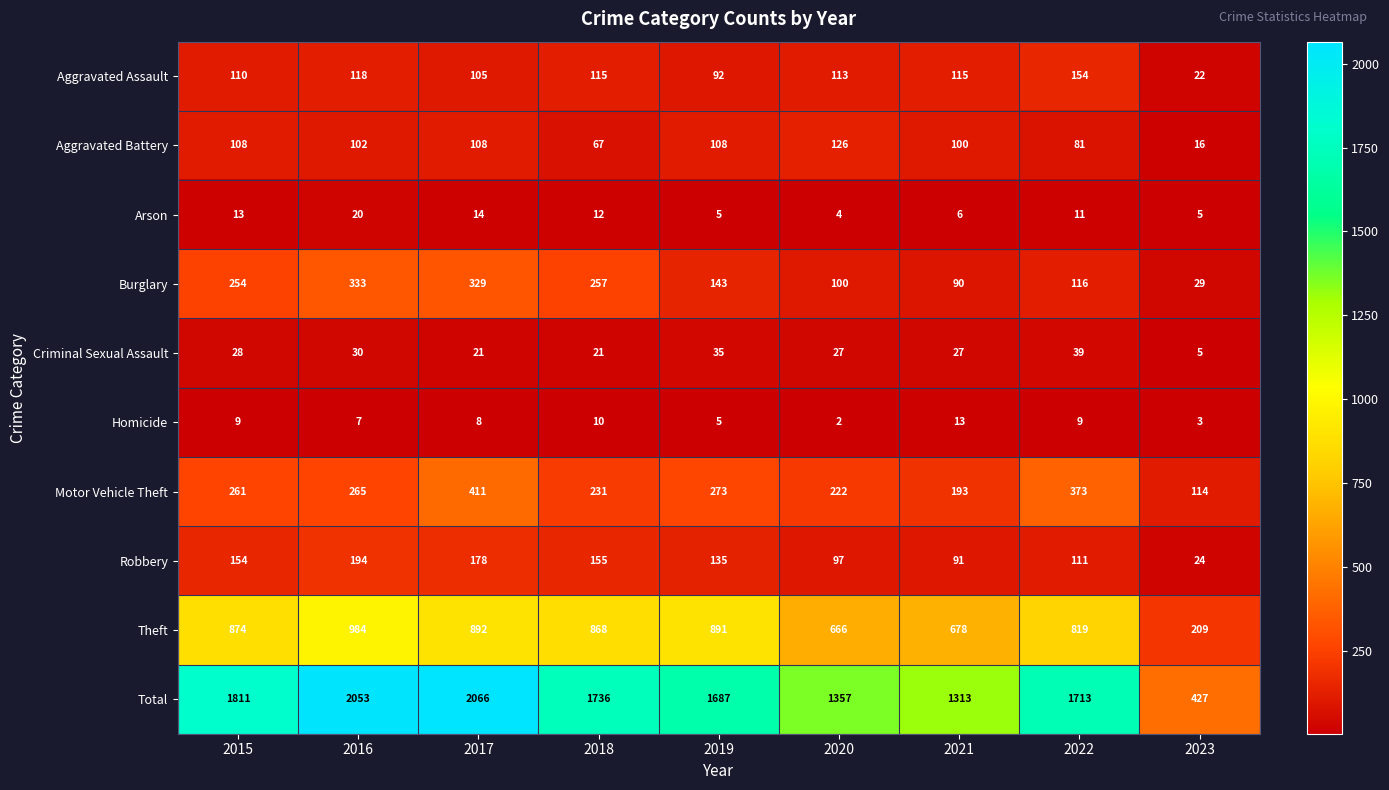

List the series in order of their peak value, lowest first.

Homicide, Arson, Criminal Sexual Assault, Aggravated Battery, Aggravated Assault, Robbery, Burglary, Motor Vehicle Theft, Theft, Total